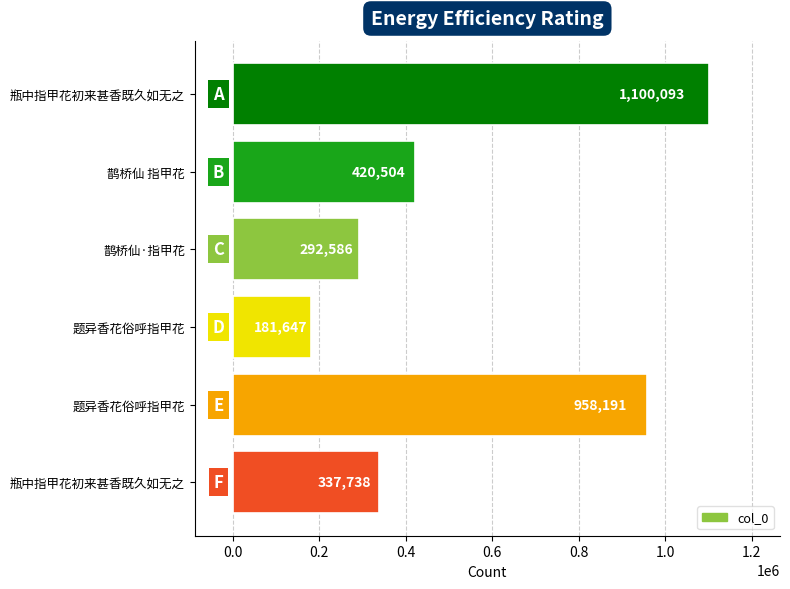

How many bars are there in total?

6